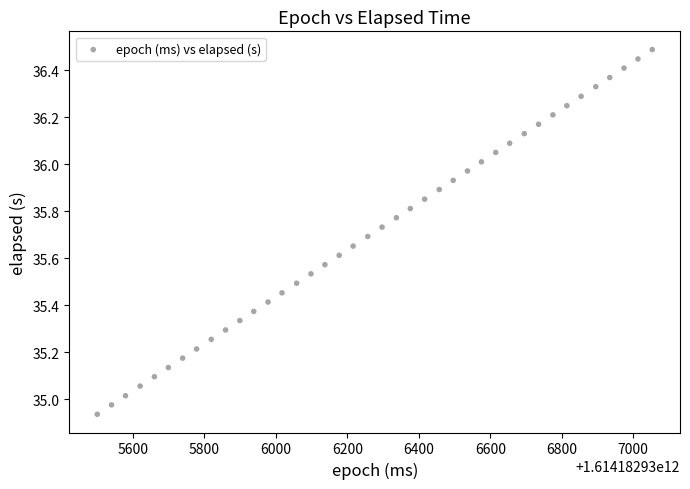

What is the range of Y values (max minus min)?

1.6